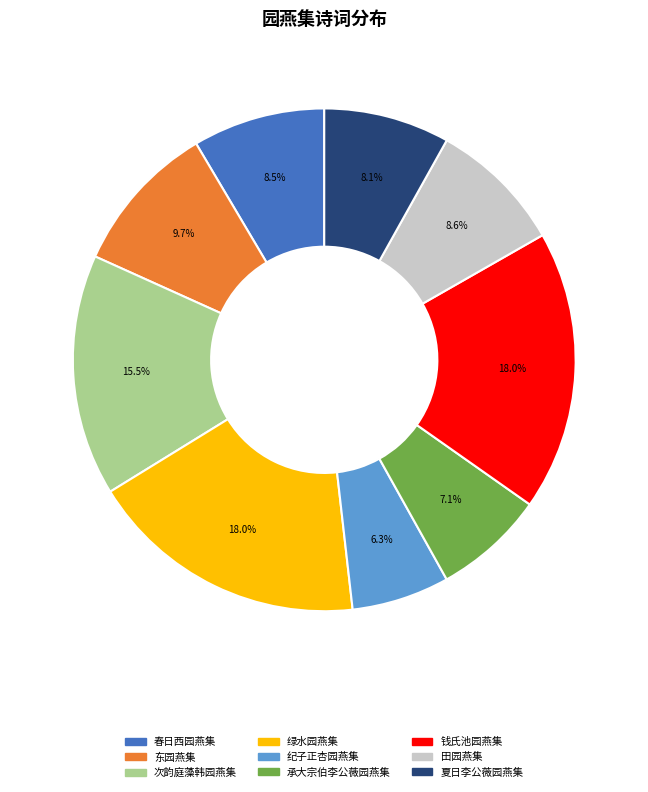

How many segments does this pie chart have?

9